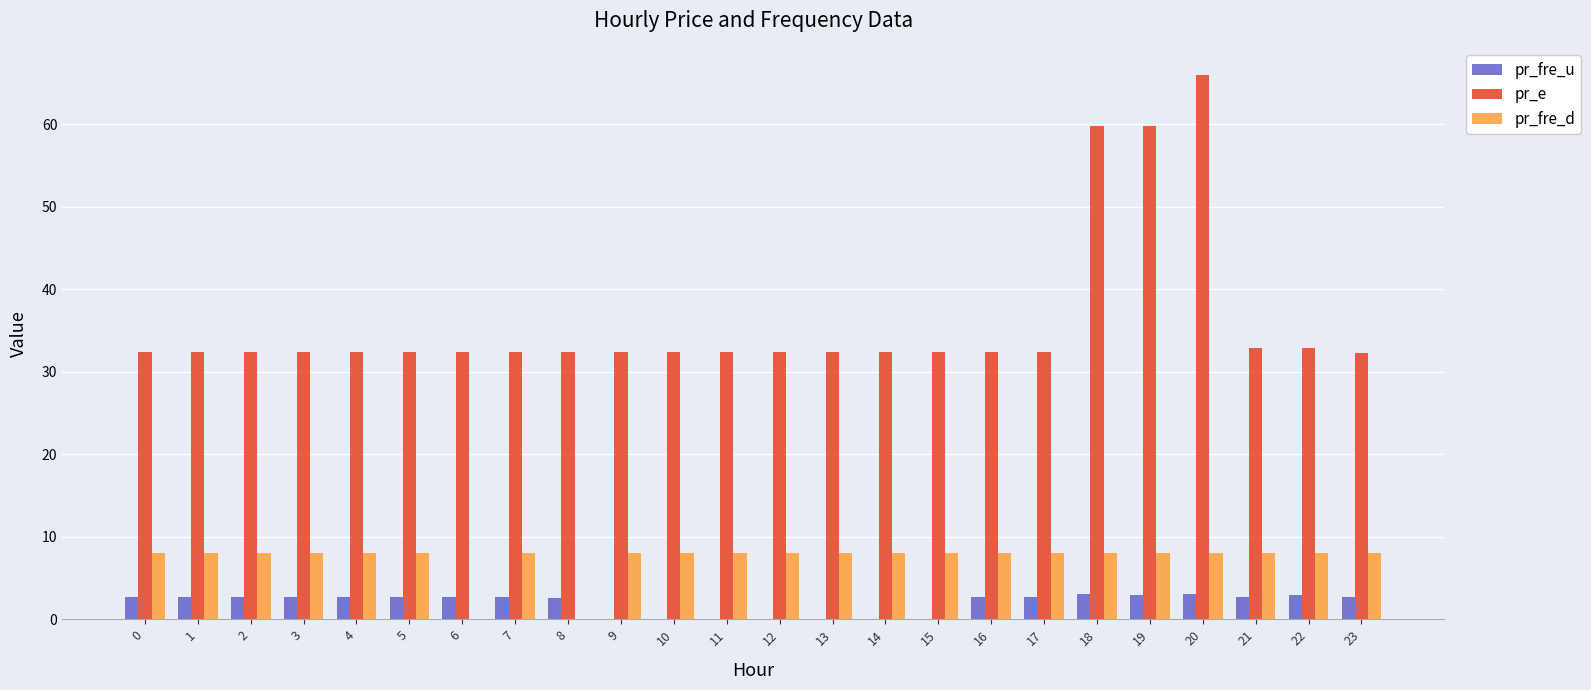

Which label corresponds to the largest value in the chart?

20